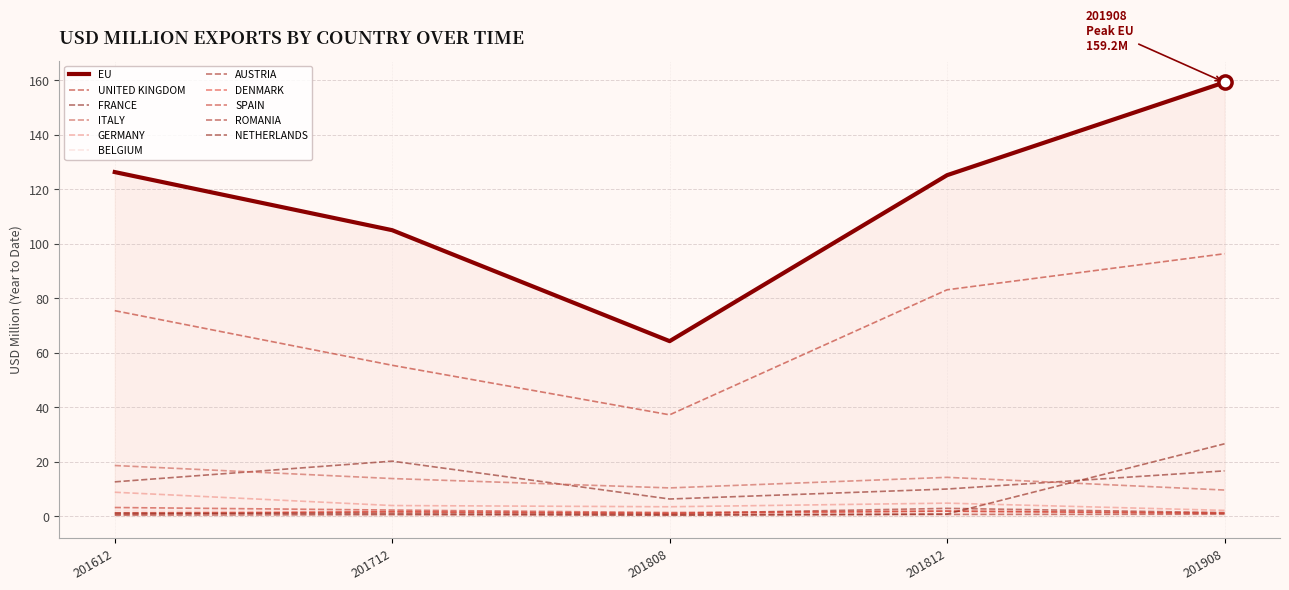

Which series has the largest total across all categories?

EU